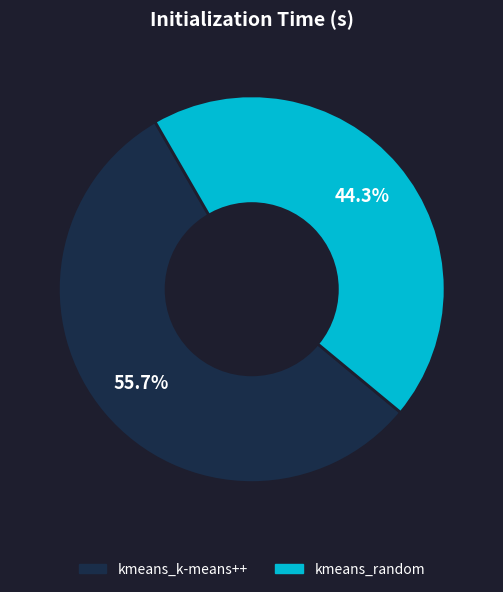

Rank the categories by value from highest to lowest.

kmeans_k-means++, kmeans_random